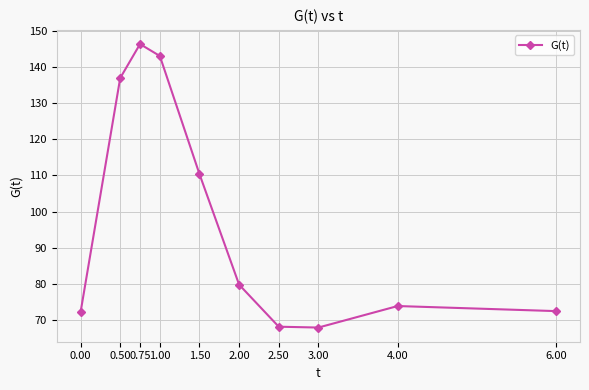

How many points are lower than both their immediate neighbors (excluding endpoints)?

1